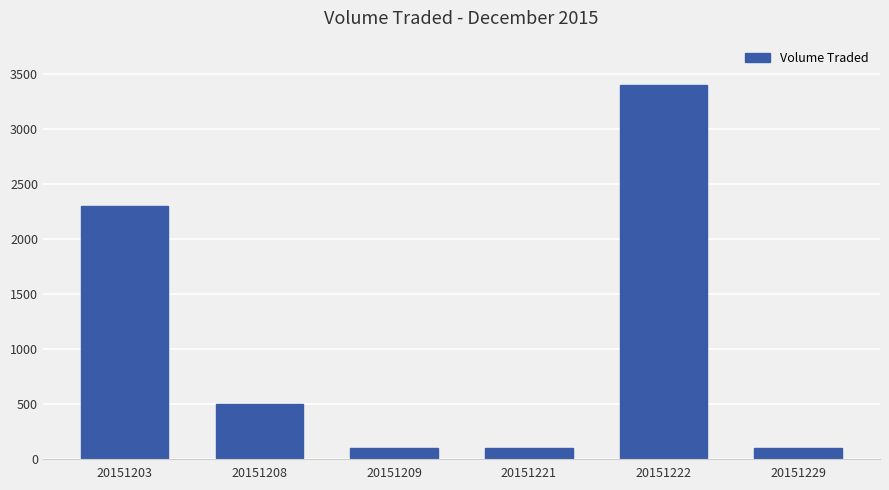

What is the value of the 2nd bar from the left?

500